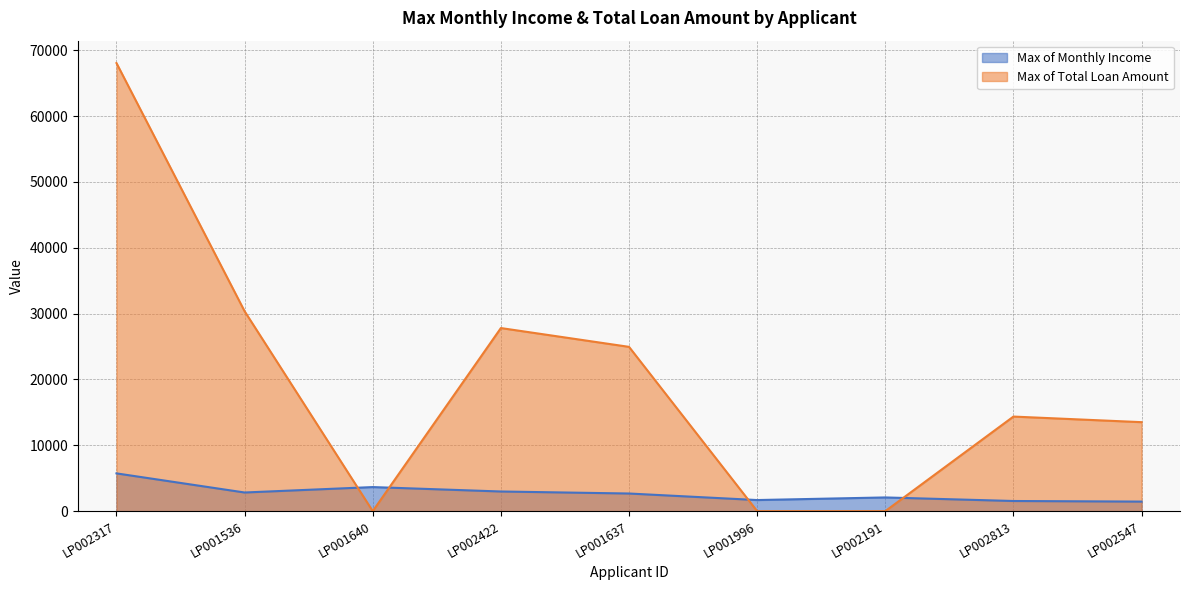

How many values in the Max of Total Loan Amount series exceed 14366?

5